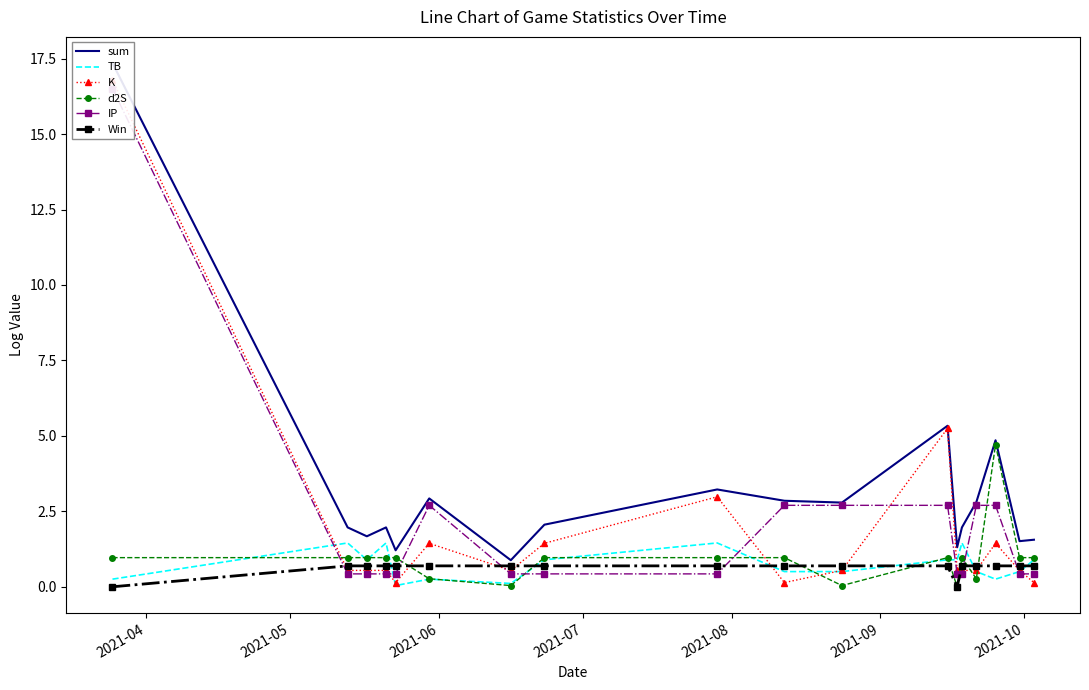

What is the average value of the d2S series?

0.9